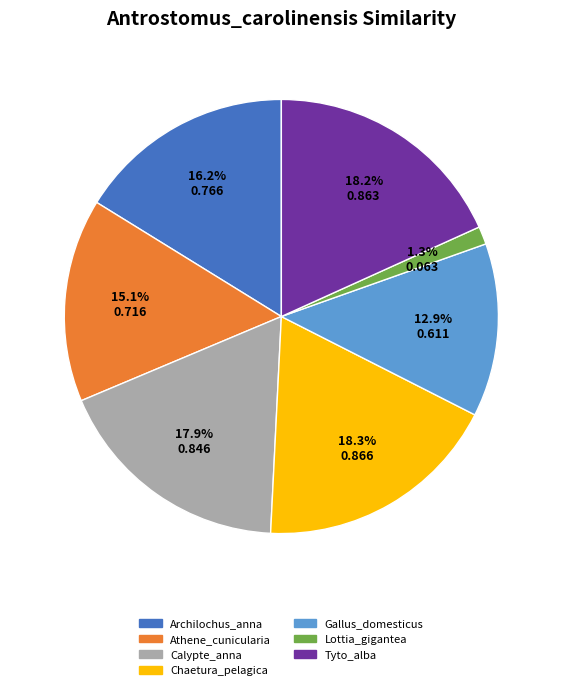

Which has a higher value, Lottia_gigantea or Tyto_alba?

Tyto_alba